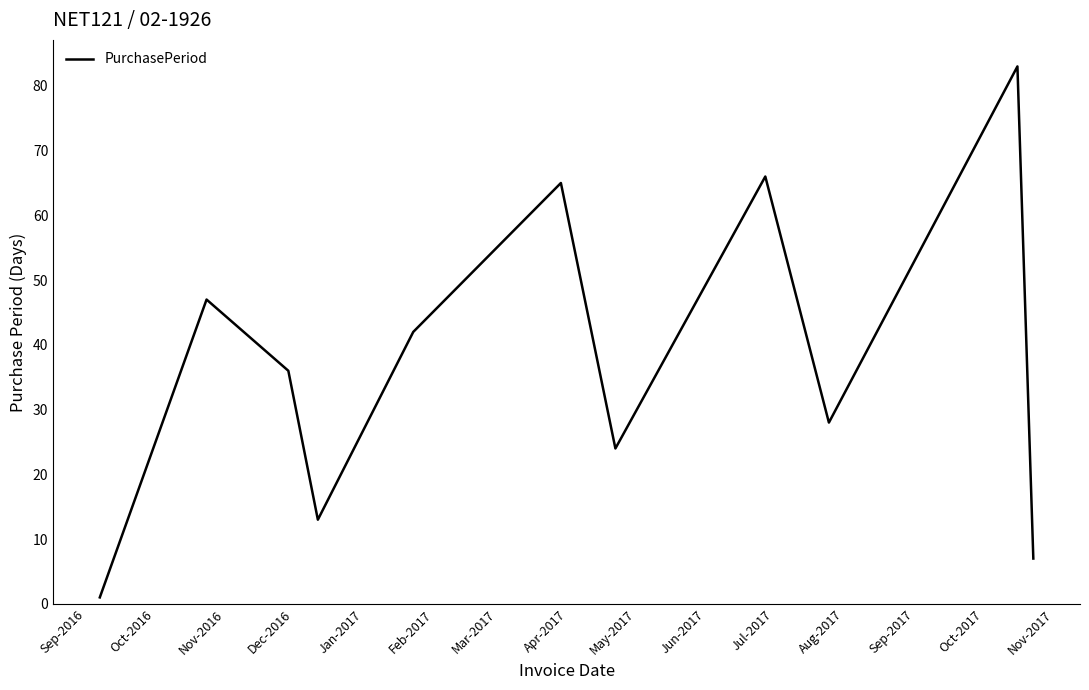

What is the maximum value shown in the chart?

83